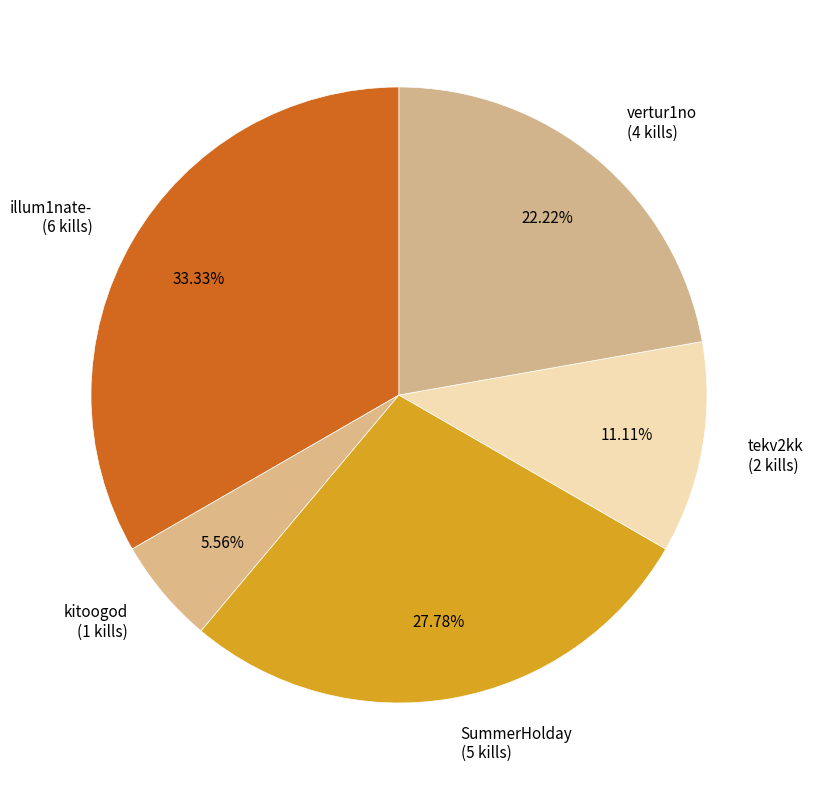

Is the sum of SummerHolday (5 kills) and illum1nate- (6 kills) greater than half?

Yes